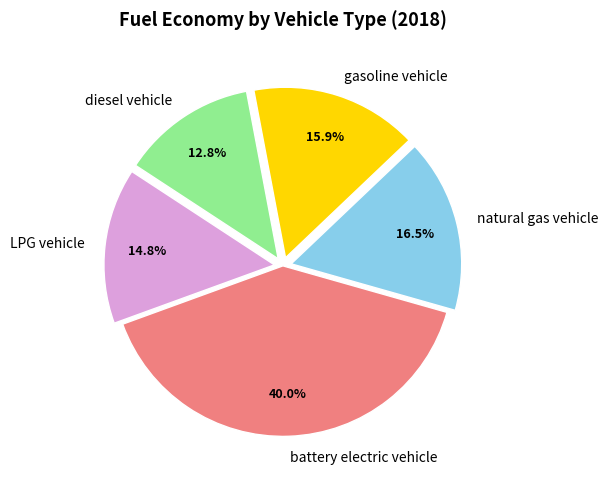

Which category has the smallest portion of the pie?

diesel vehicle